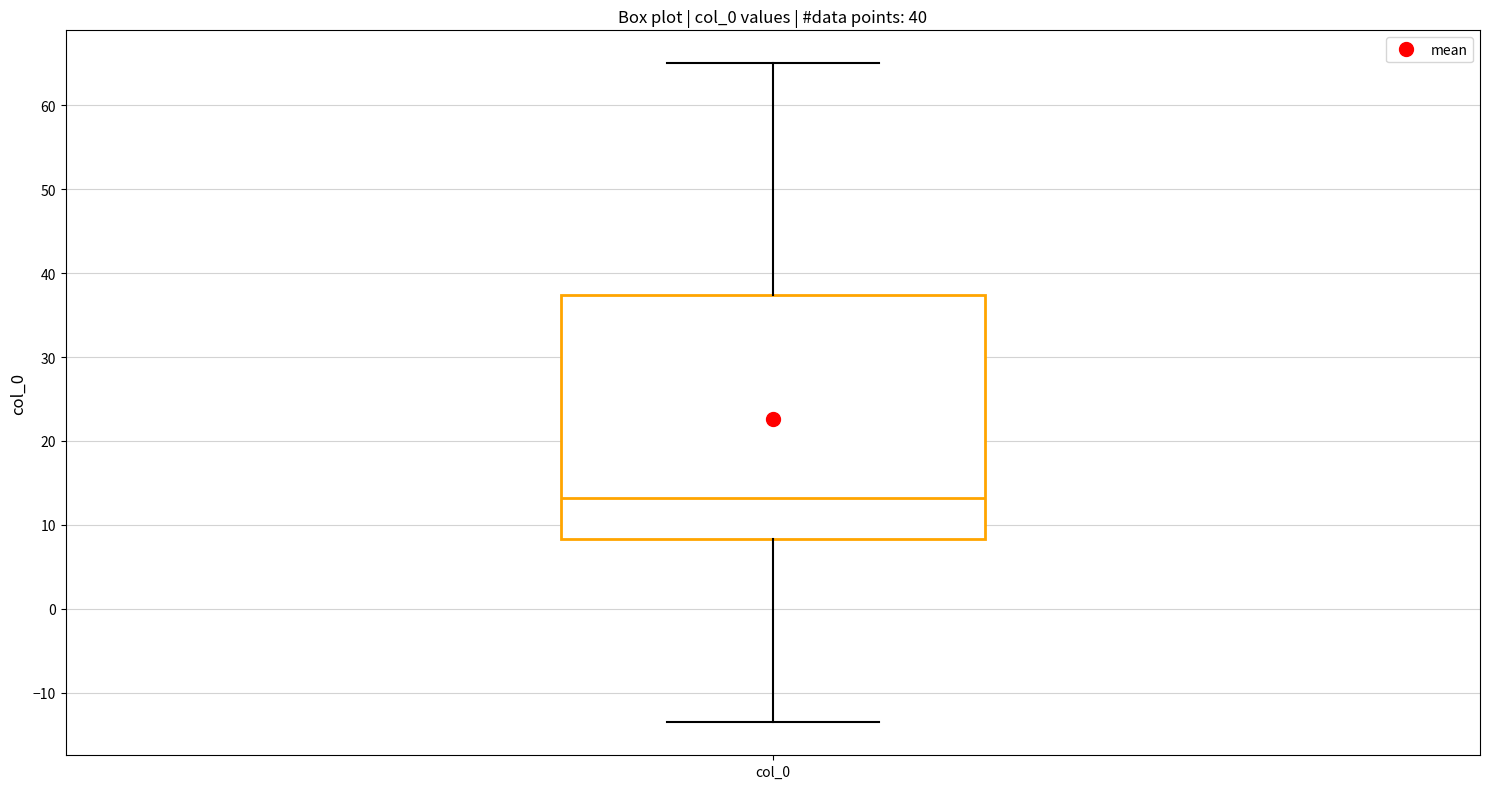

Read this box plot against the y-axis: the position of the median line, the range covered by the box, and the ends of both whiskers. The values are not printed on the chart, so give them approximately, as read against the axis.

median 13, box 8 to 37, whiskers -14 to 65